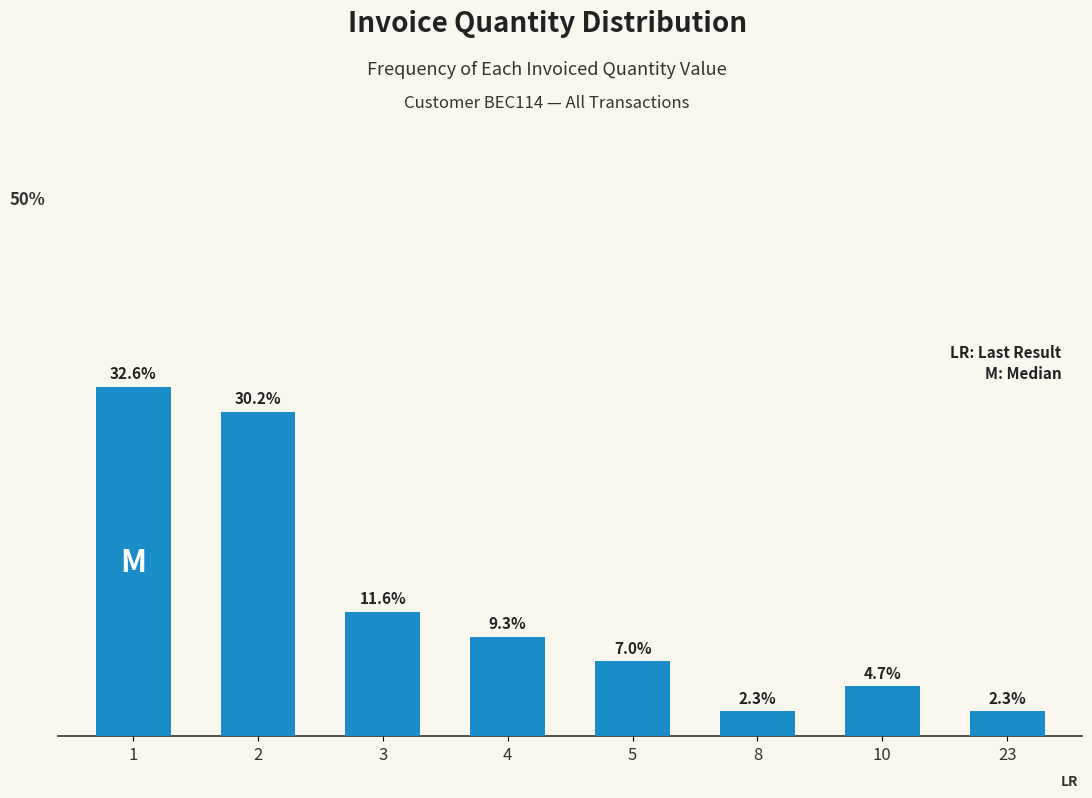

What is the average value?

12.5